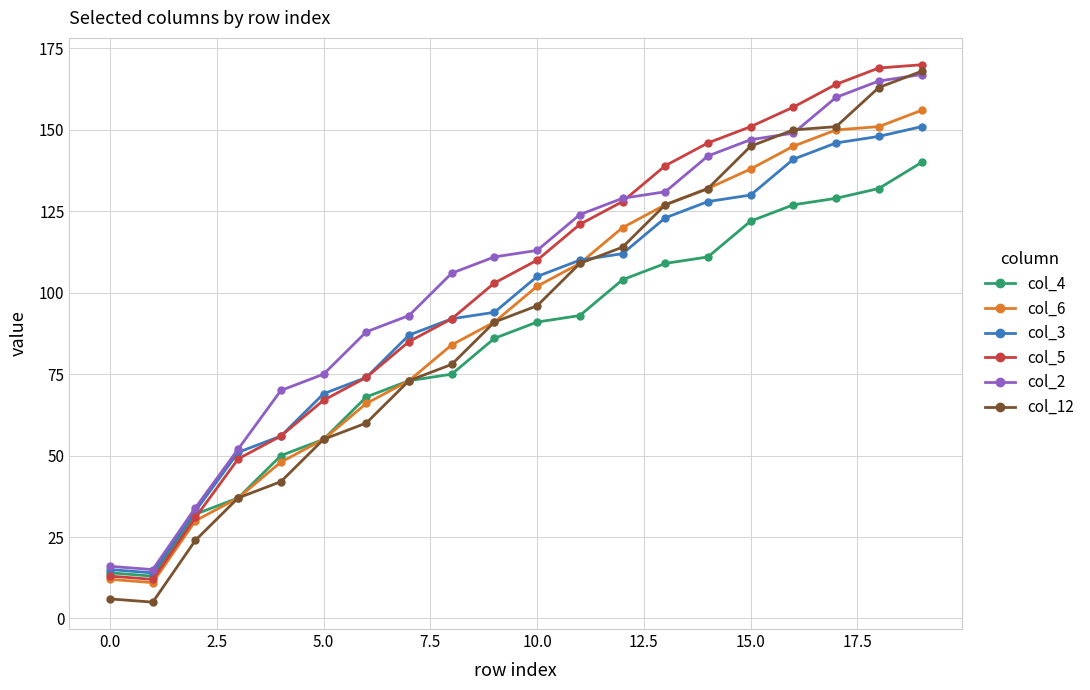

Which series has the widest spread of values?

col_12